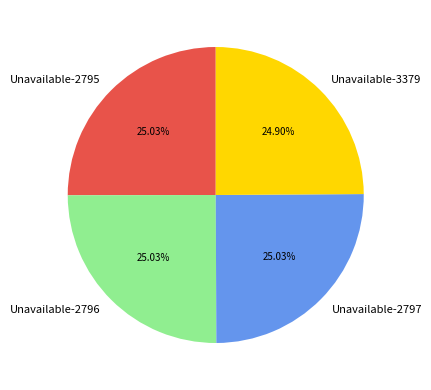

Does Unavailable-2797 represent more than half of the total?

No